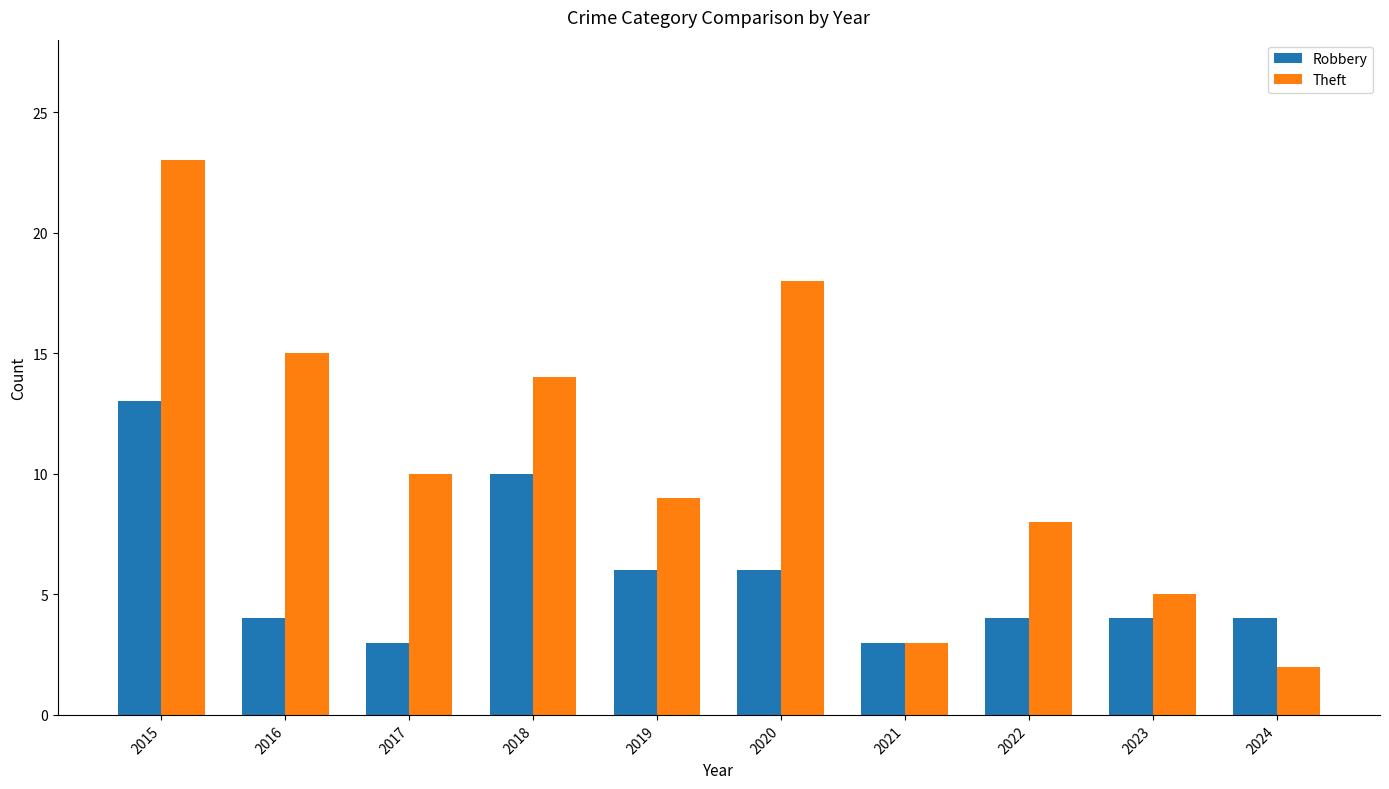

Between 2020 and 2021, which series saw the biggest shift?

Theft